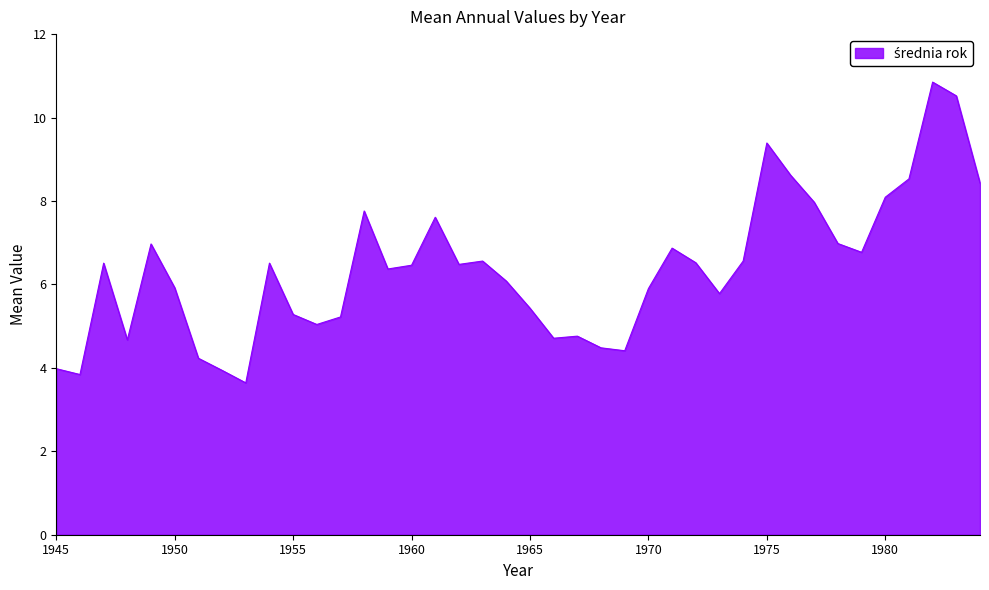

What is the smallest value displayed?

3.6